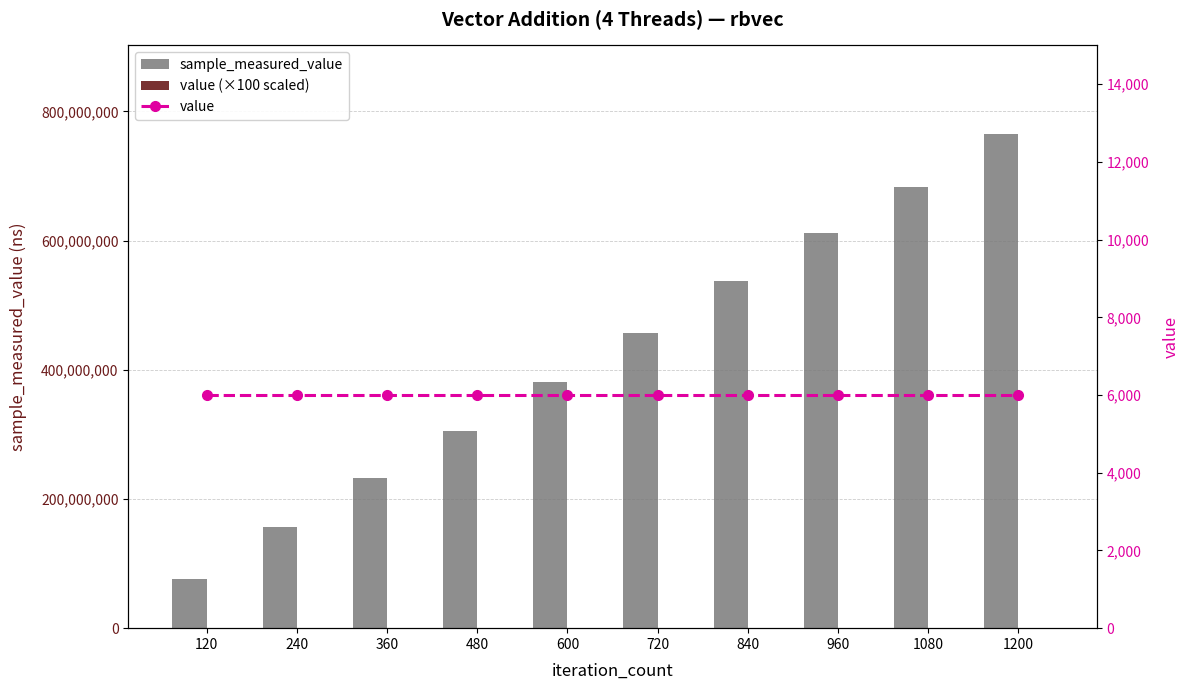

The sample_measured_value series shows 231776964 at 360. True or false?

True